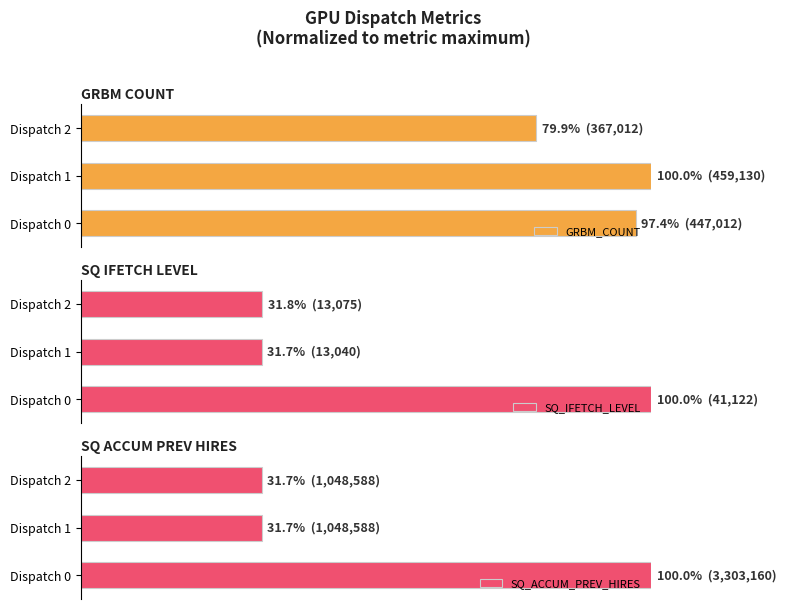

How many bars are there in each group?

3